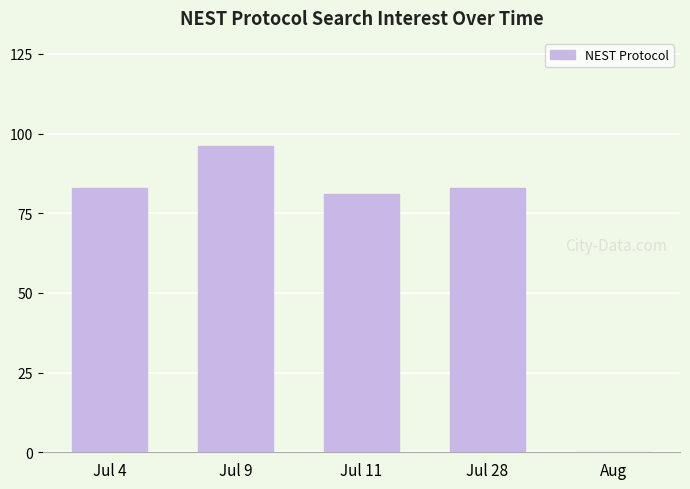

What is the difference between the values at Jul 28 and Aug?

83